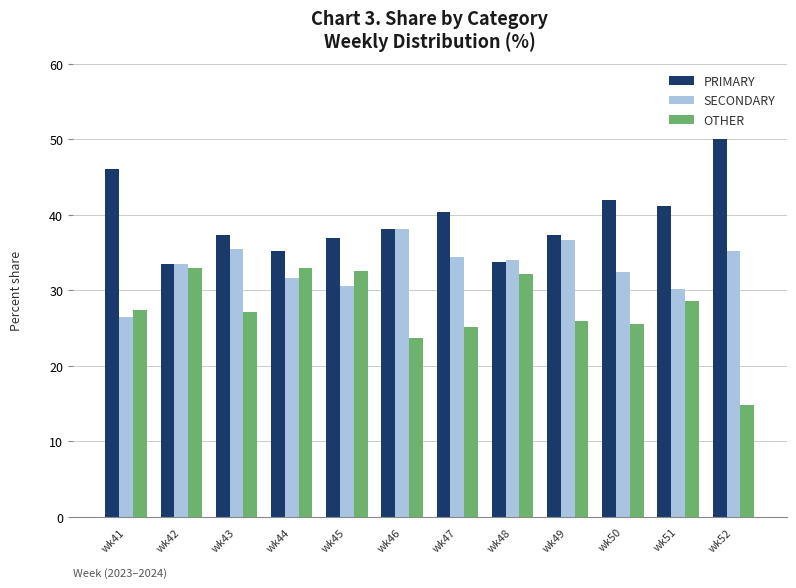

What is the minimum value shown in the chart?

14.8